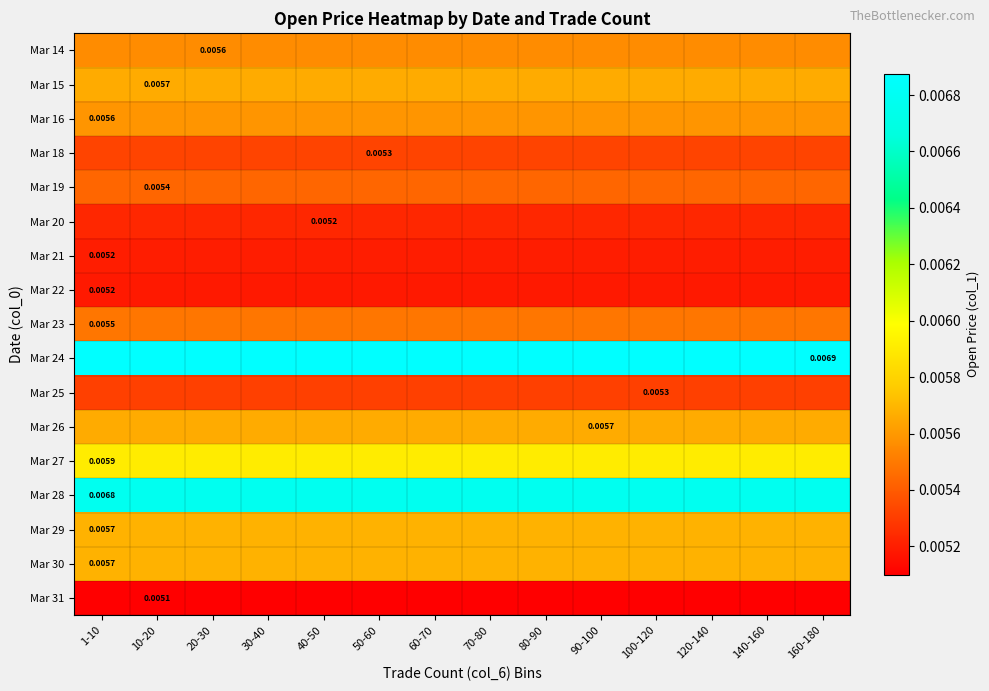

At which category is the sum across all series the highest?

1-10